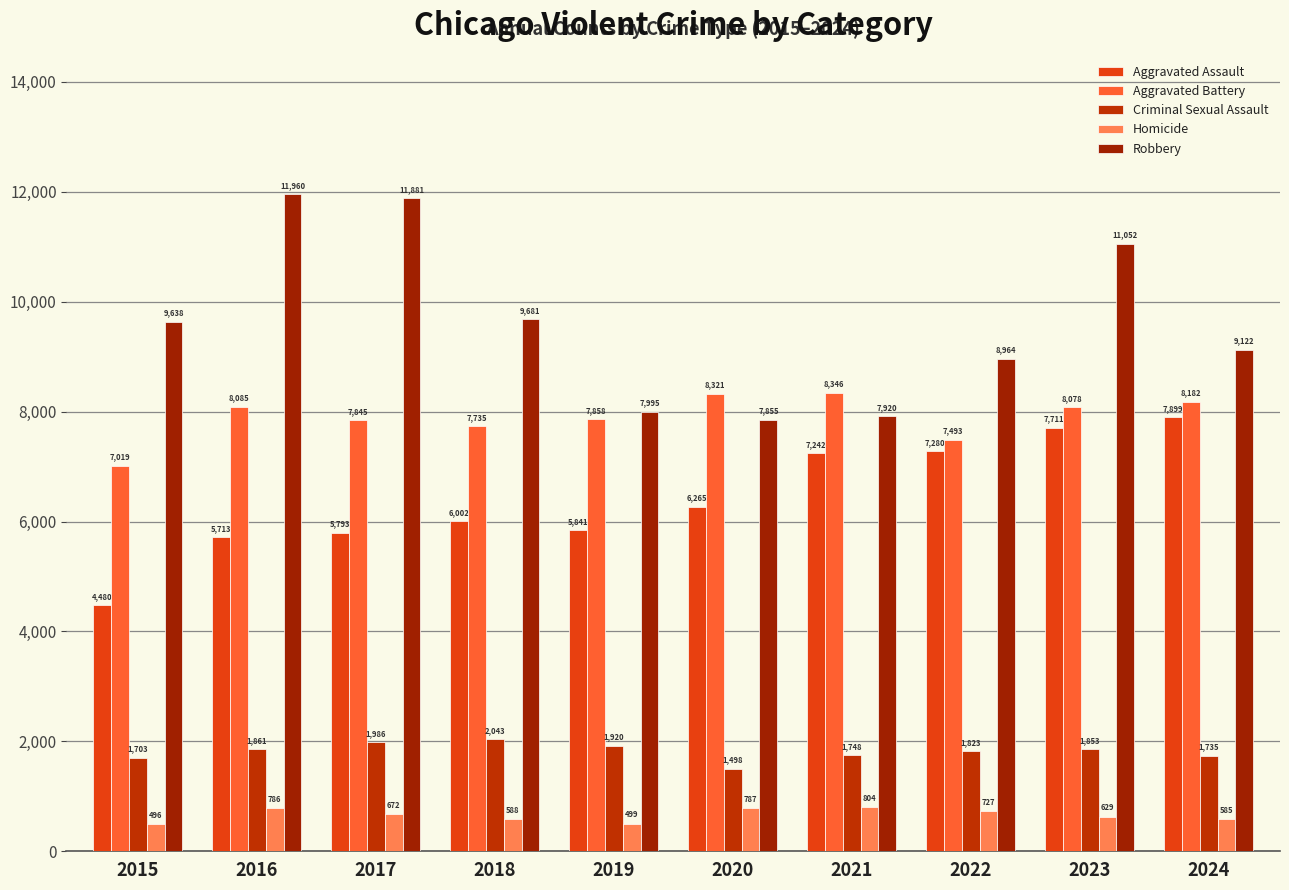

What is the lowest value of the Homicide series?

496